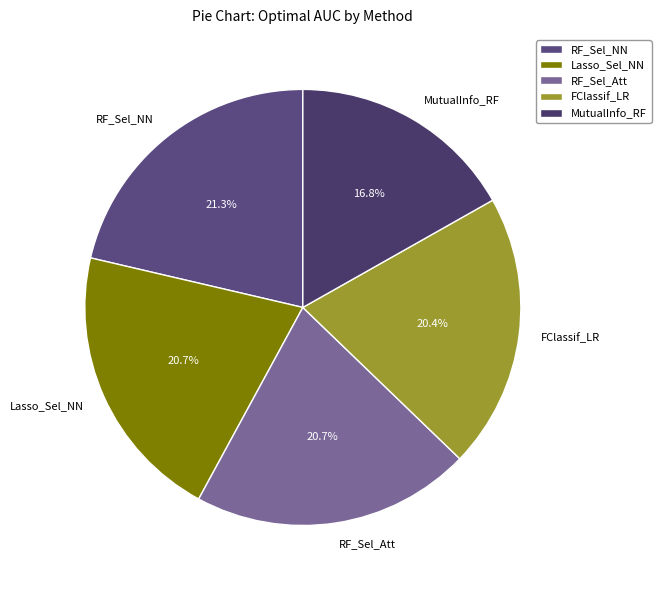

Which slice is the largest?

RF_Sel_NN